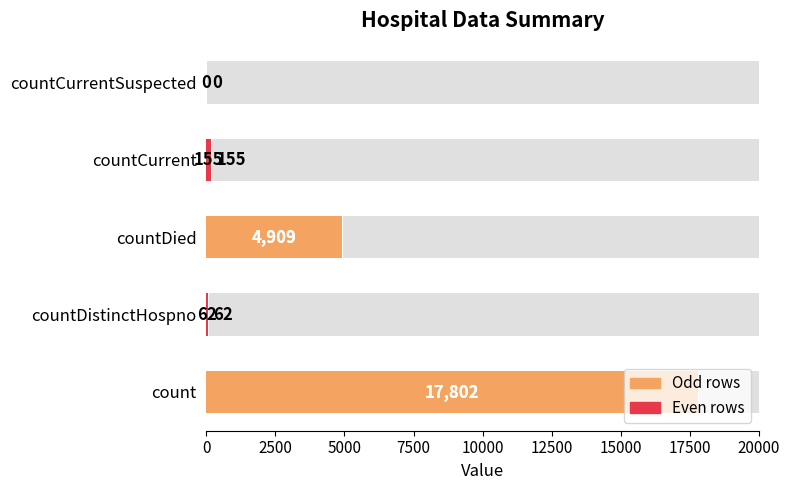

How many bars are there in total?

5